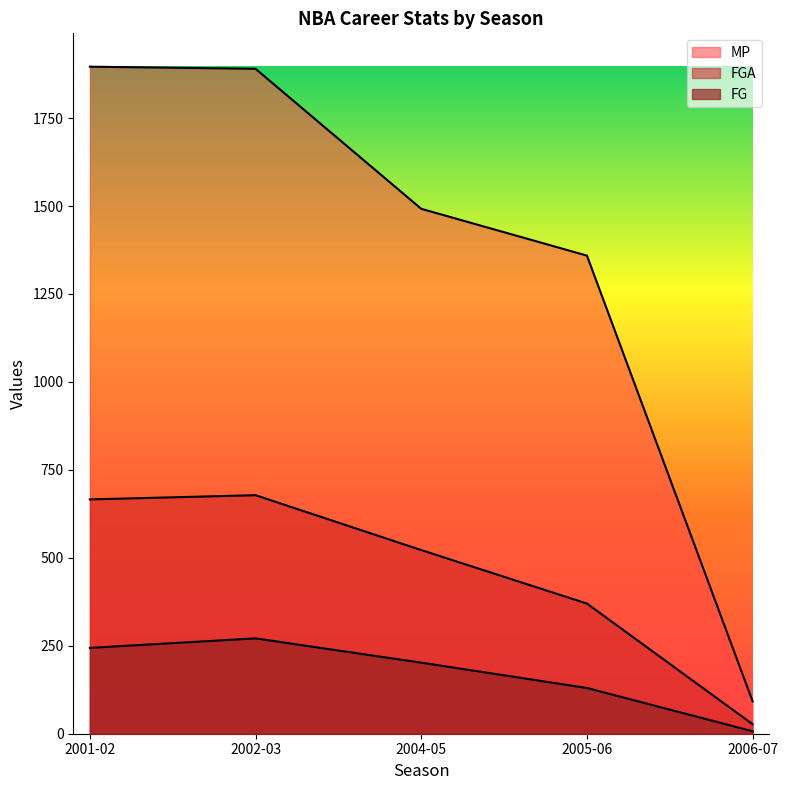

At which category is the sum across all series the highest?

2002-03